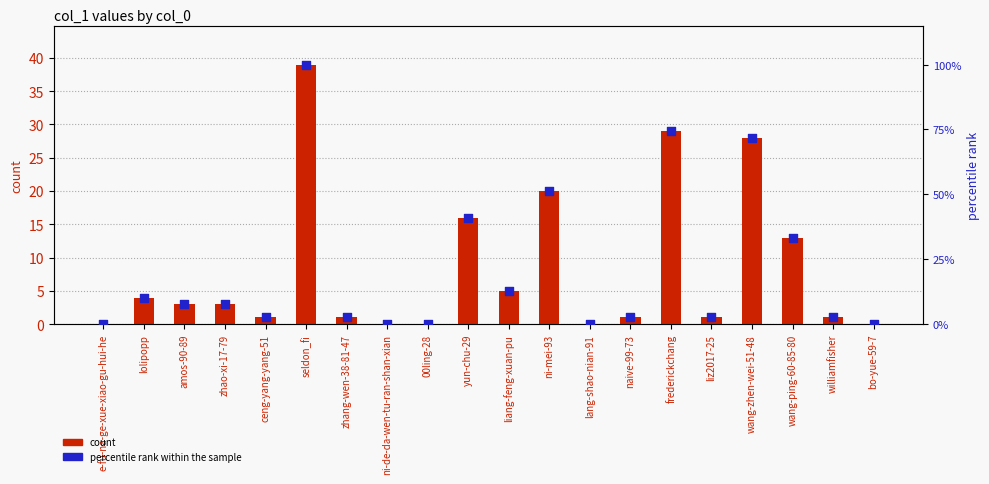

What is the total value across all series at wang-zhen-wei-51-48?

99.8